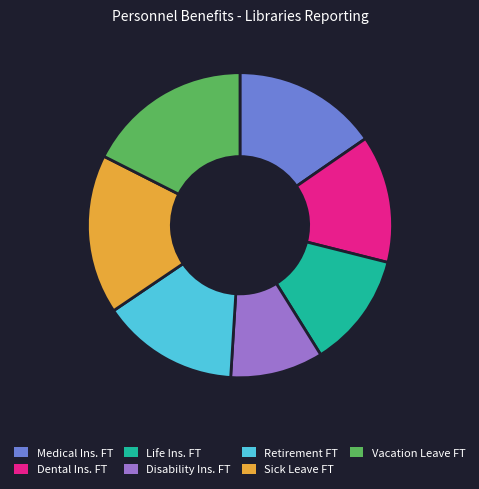

Is there a majority slice in this chart?

No